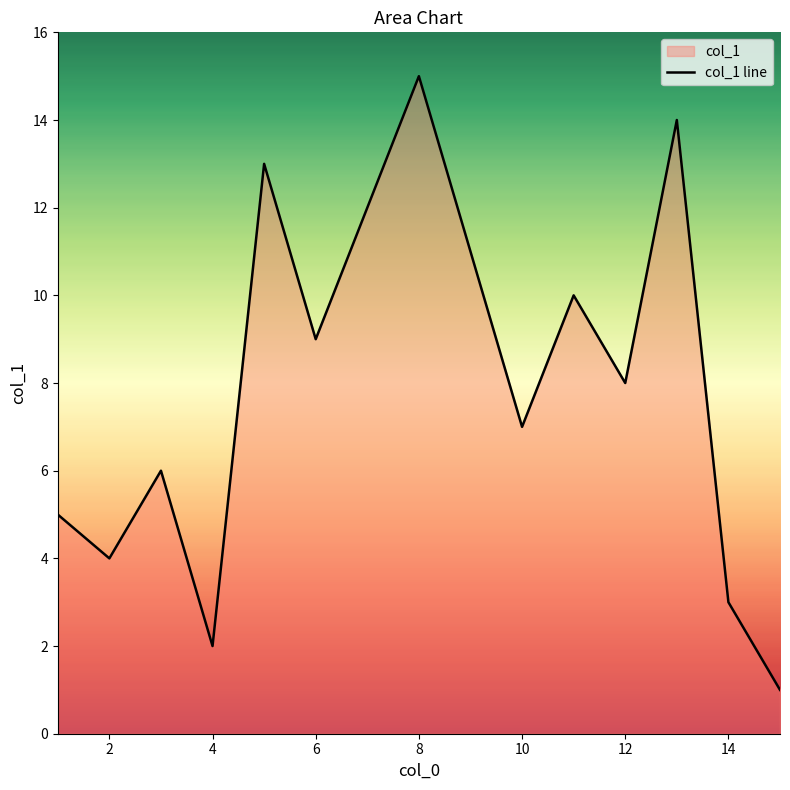

Where is the first local minimum?

2